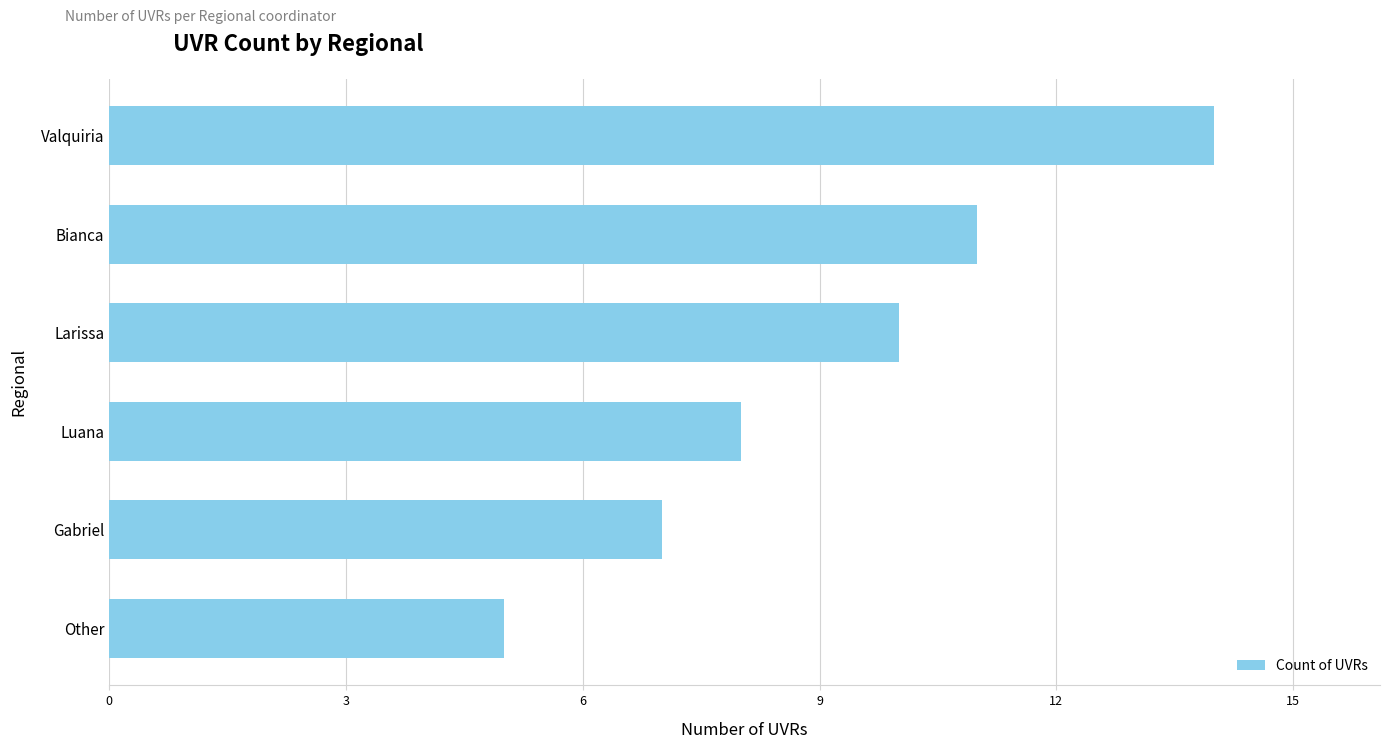

List the labels in order of value, smallest first.

Other, Gabriel, Luana, Larissa, Bianca, Valquiria